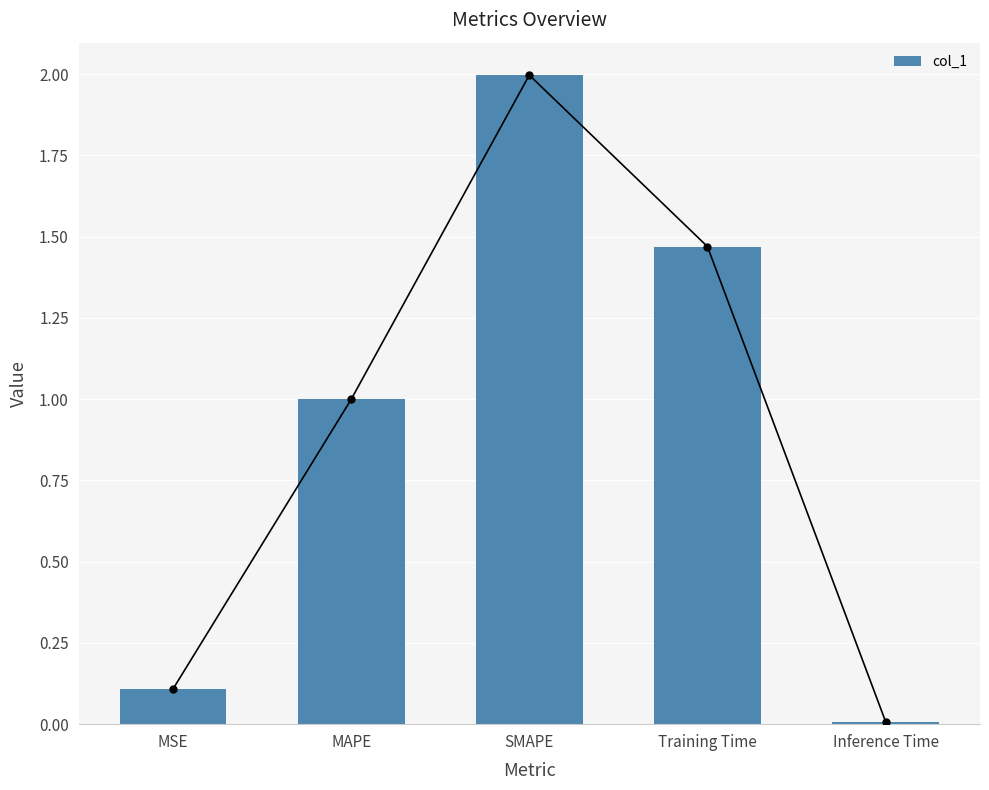

Rank the categories by value from highest to lowest.

SMAPE, Training Time, MAPE, MSE, Inference Time